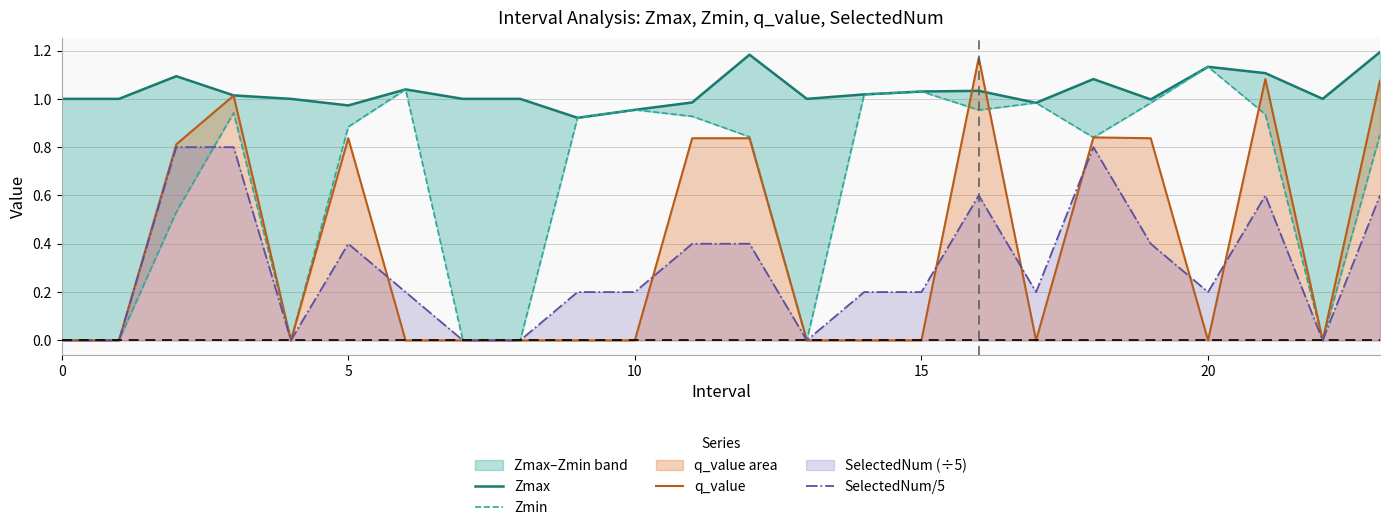

How many data points in Zmin are above 0?

17